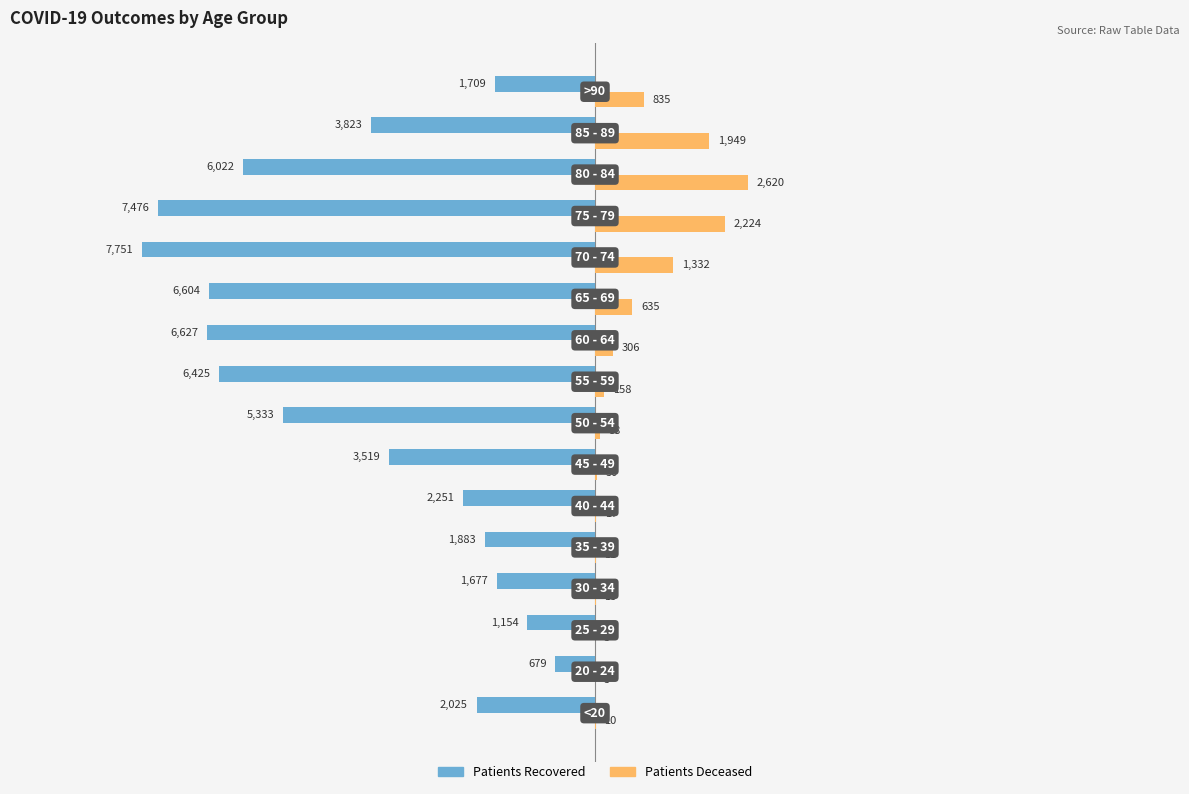

What is the greatest value displayed?

2620